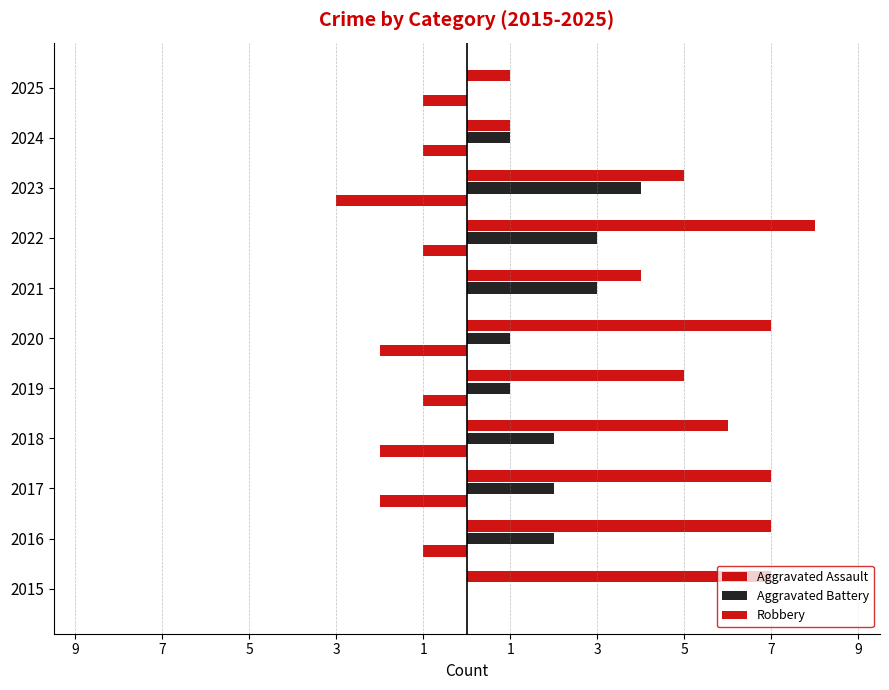

Reading left to right, transcribe all the data shown in this chart.

Aggravated Assault: 0	-1	-2	-2	-1	-2	0	-1	-3	-1	-1
Aggravated Battery: 0	2	2	2	1	1	3	3	4	1	0
Robbery: 7	7	7	6	5	7	4	8	5	1	1